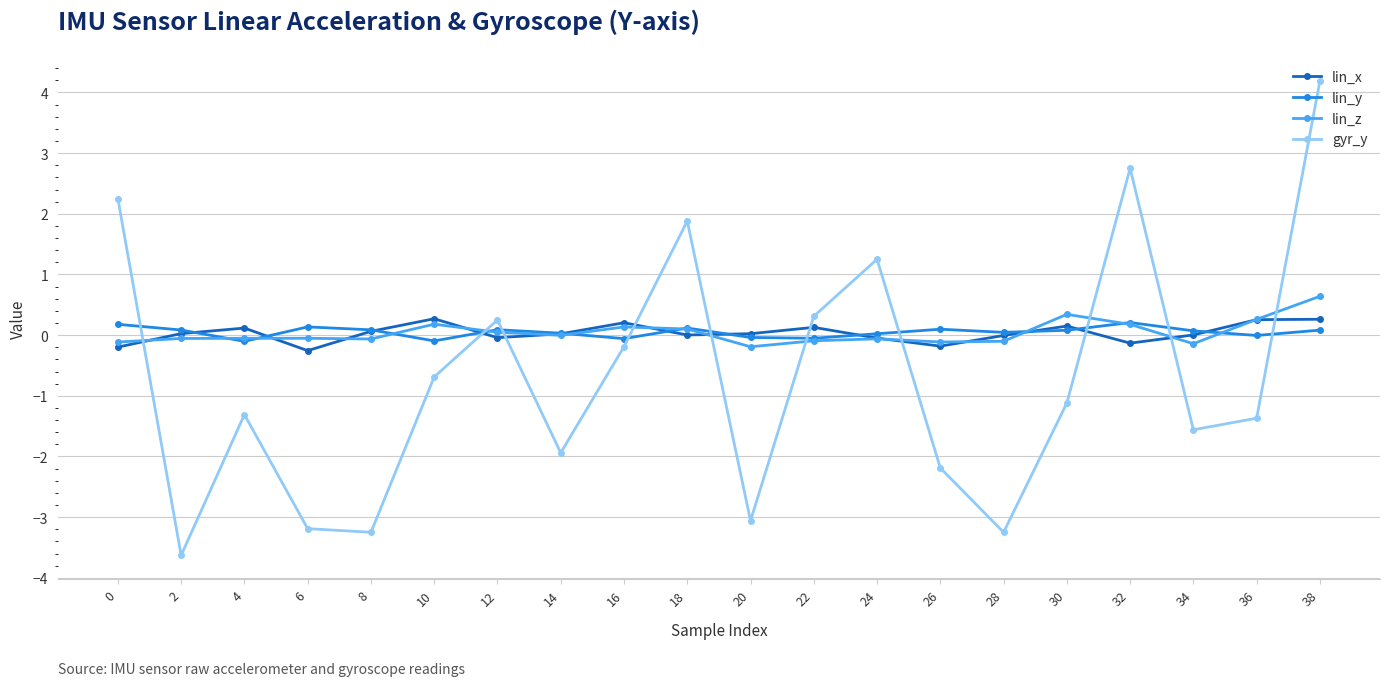

Between 0 and 36, which series saw the biggest shift?

gyr_y